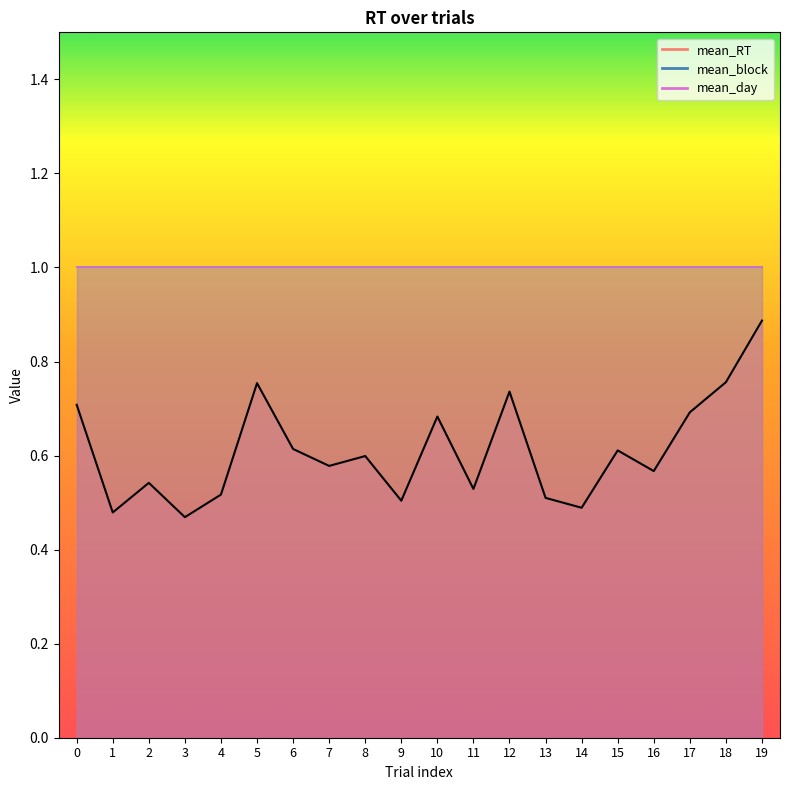

True or false: mean_day and mean_block intersect in this chart.

False